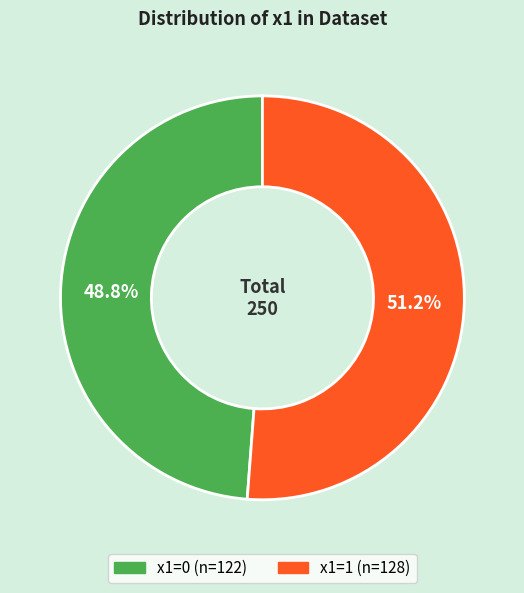

What portion of the pie excludes x1=1?

48.8%